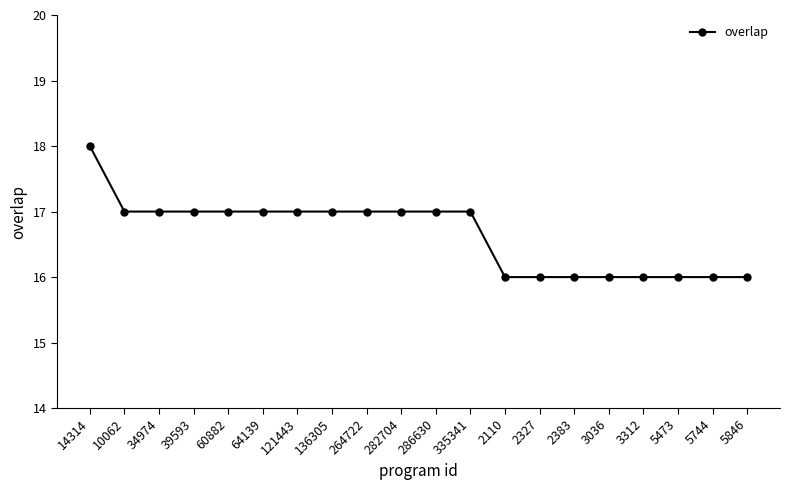

True or false: the data shows 17 at 10062.

True